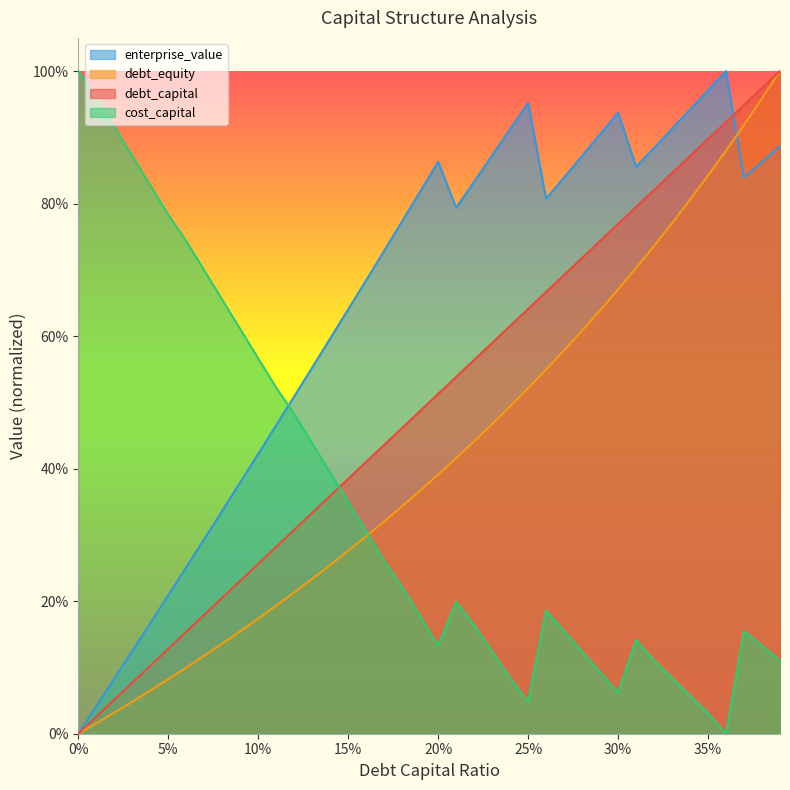

The enterprise_value series shows 0.4 at 0.09. True or false?

True